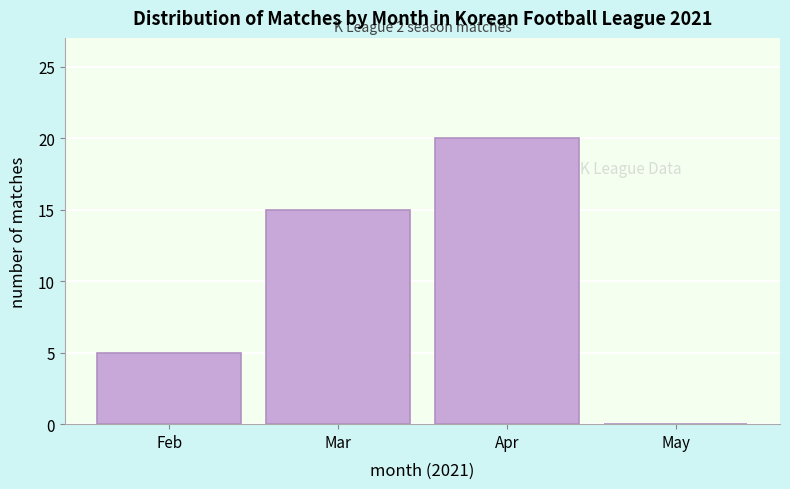

Reading right to left, extract all data points from this chart.

May=0	Apr=20	Mar=15	Feb=5